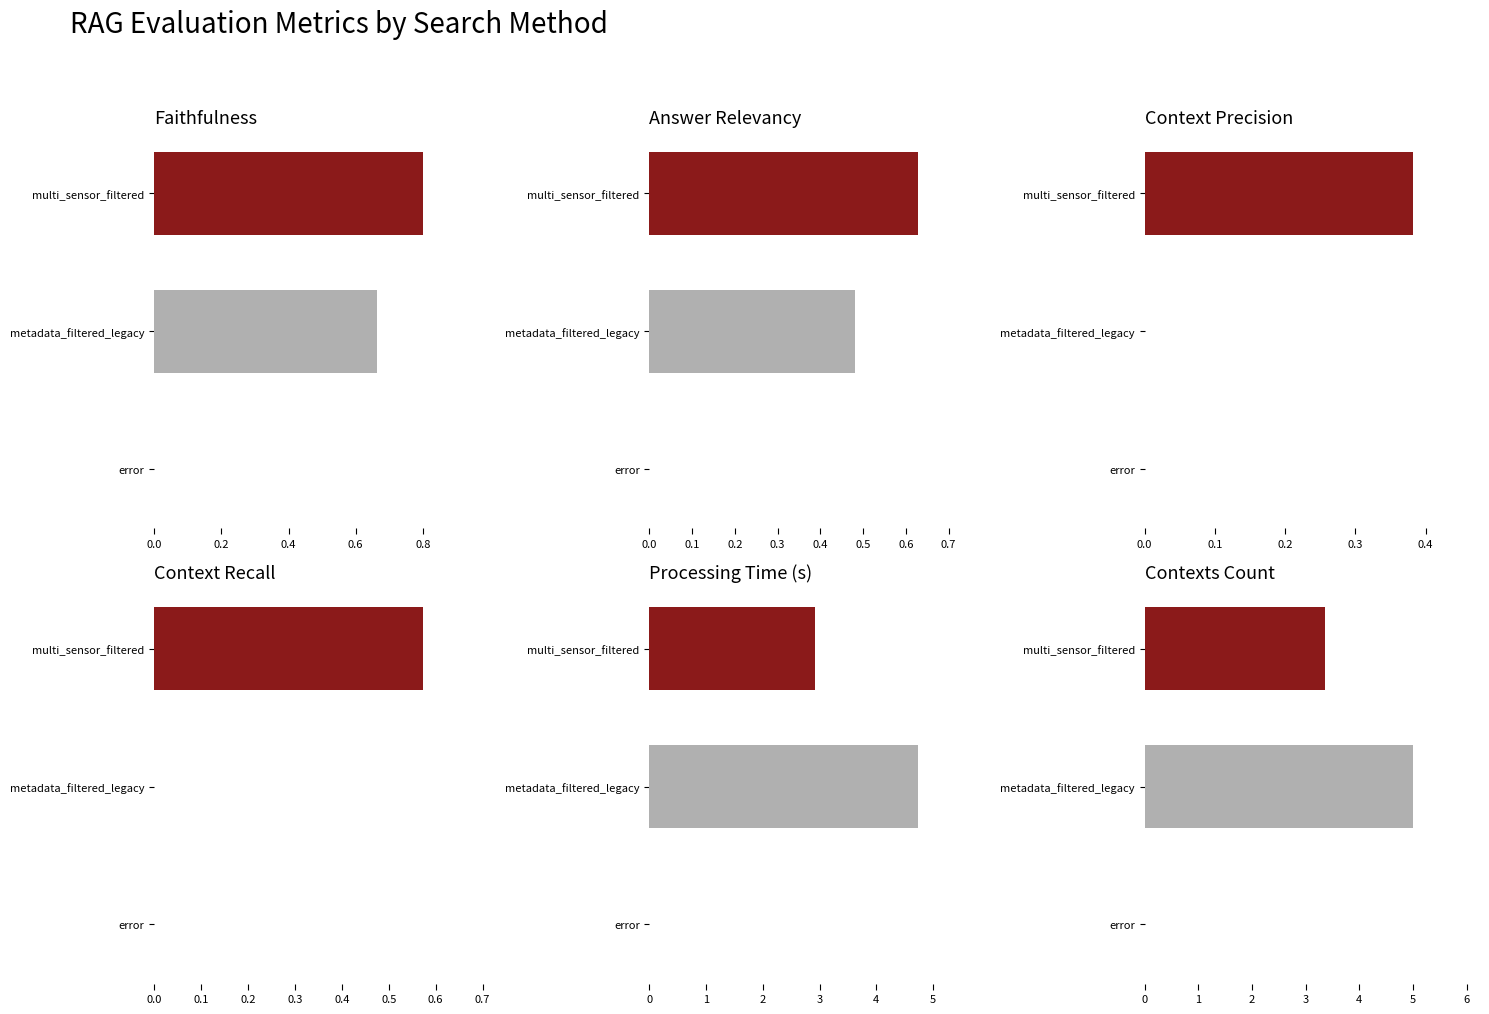

What is the label of the 3rd bar from the right?

multi_sensor_filtered